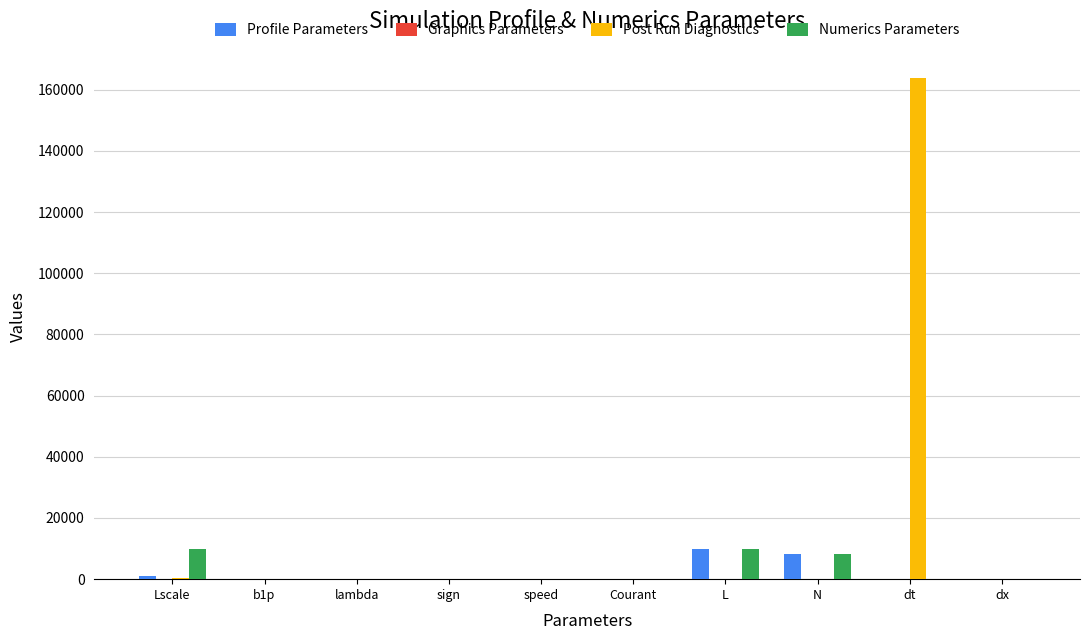

What is the average value of the Post Run Diagnostics series?

16425.6